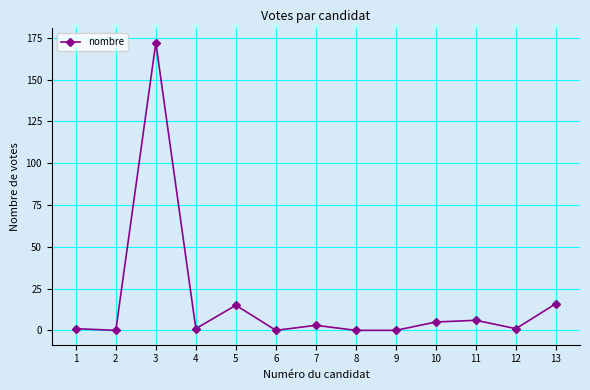

What is the sum of all values?

220